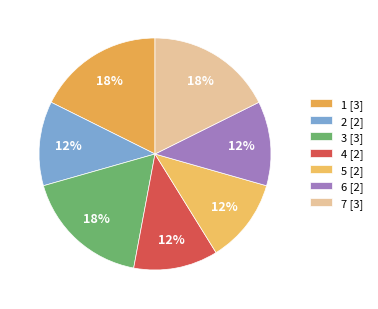

Count the number of slices in the pie.

7